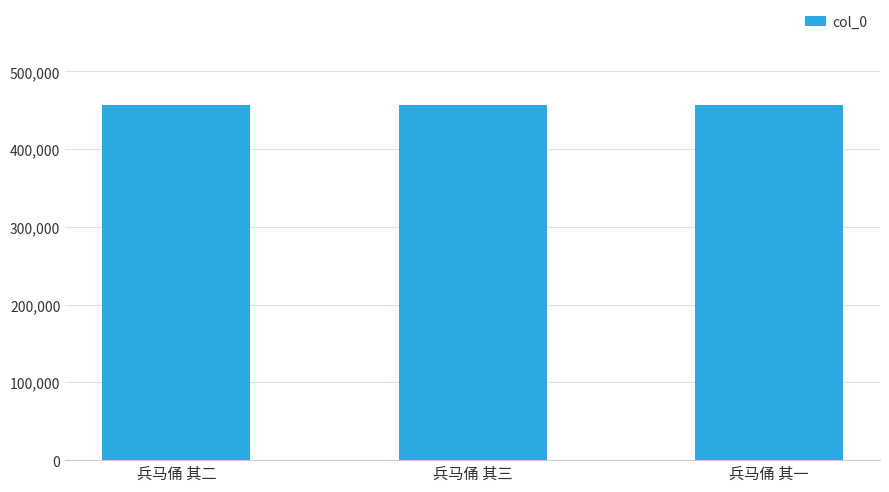

Count the number of data series in this chart.

1